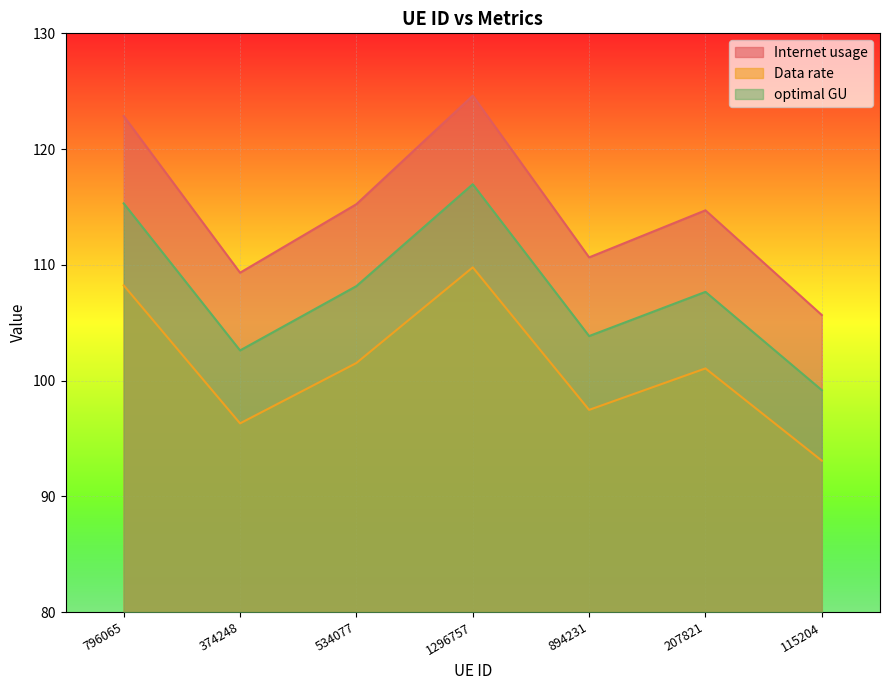

True or false: Data rate has more than 2 interior local peaks.

False